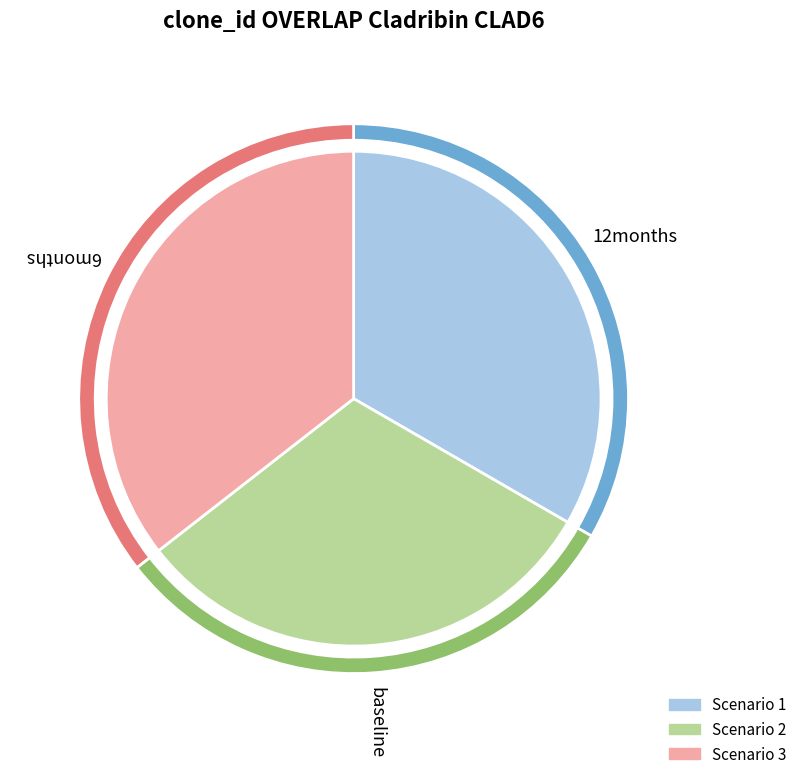

Approximately how many times larger is the value at Scenario 3 compared to Scenario 1?

1.1